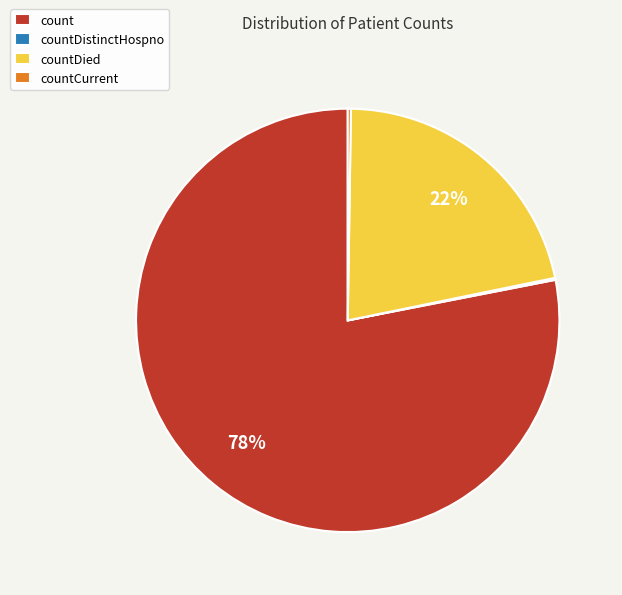

Which slice is the largest?

count